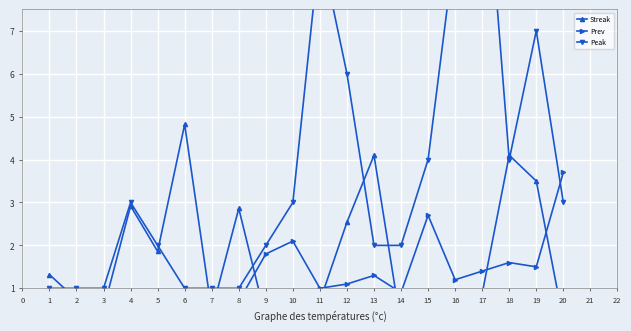

At 8, list the series in order from largest to smallest.

Streak, Peak, Prev